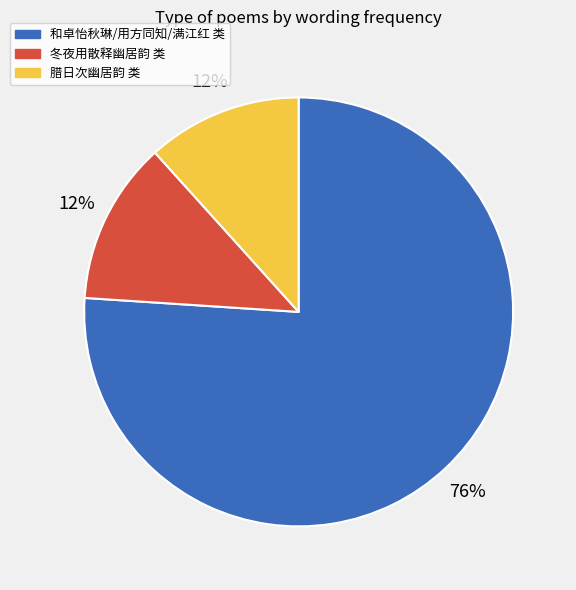

Is there any slice that represents more than half of the pie?

Yes